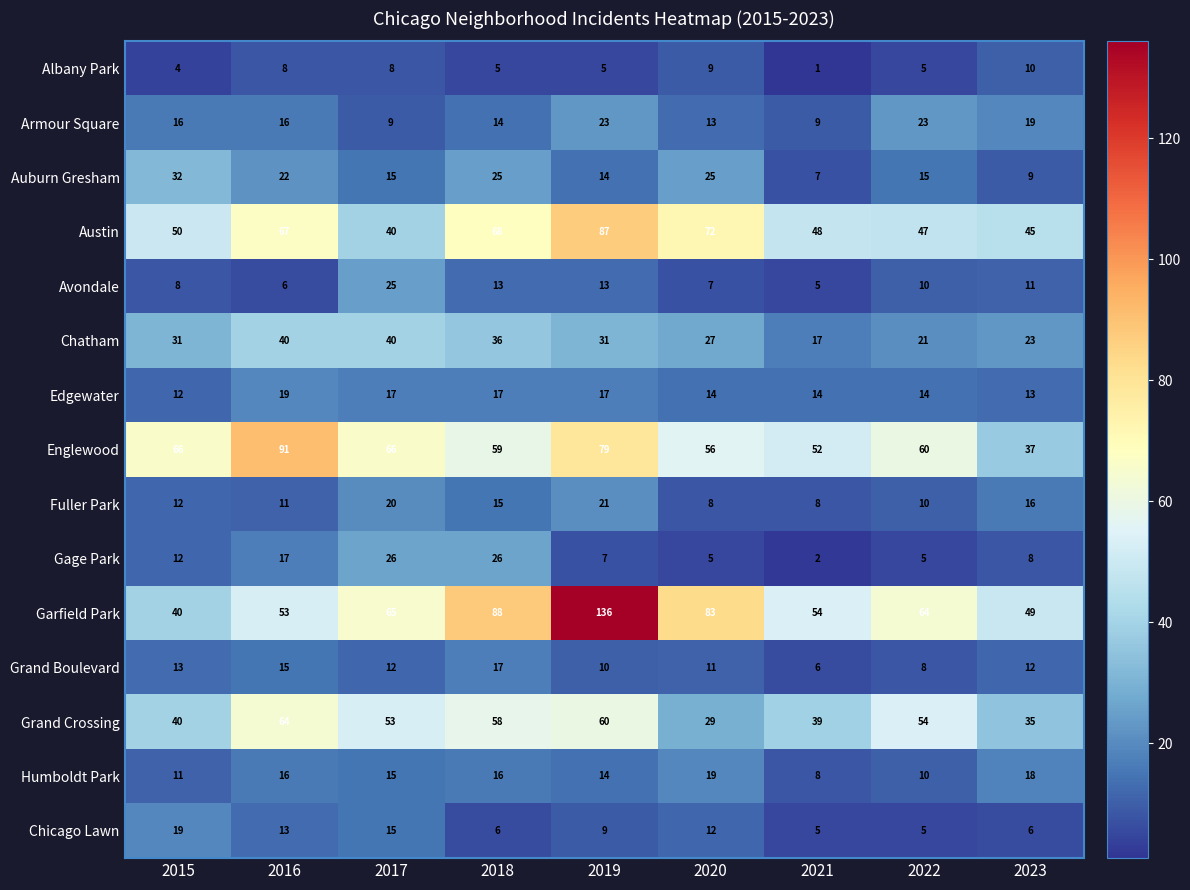

What is the maximum value shown in the chart?

136